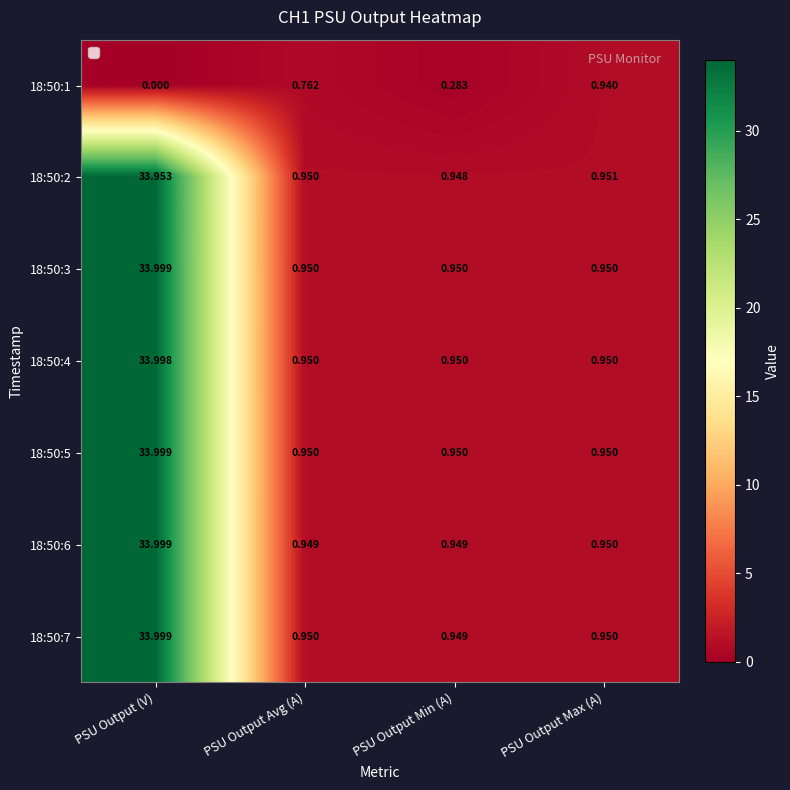

At how many categories does at least one series exceed 22?

1